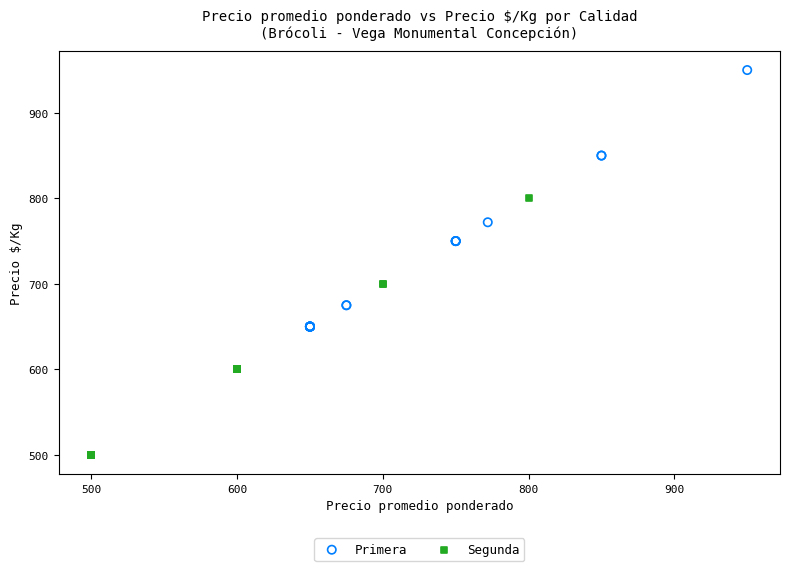

Which series reaches the maximum Y coordinate?

Primera